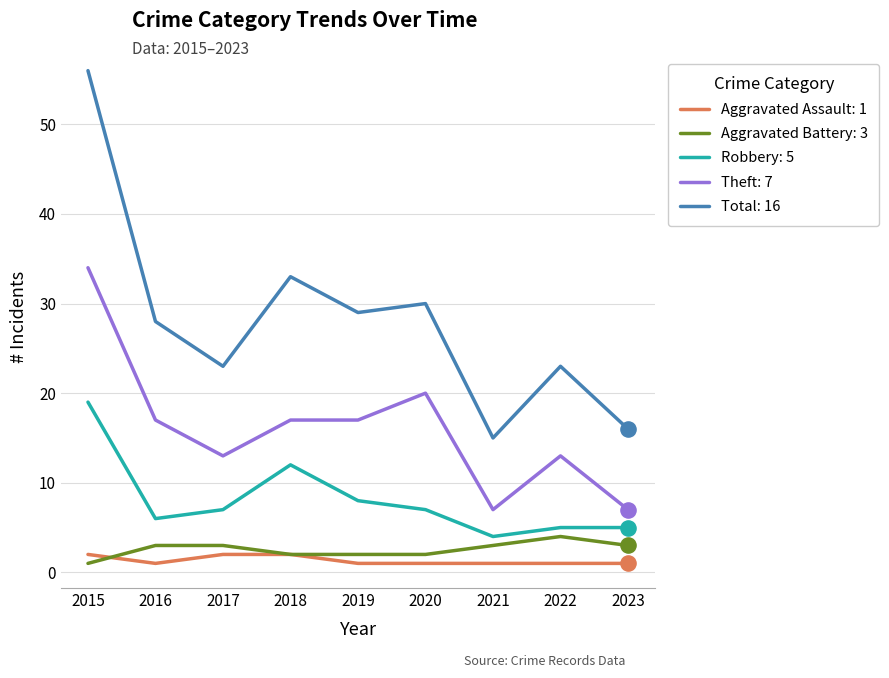

At which category is the sum across all series the highest?

2015